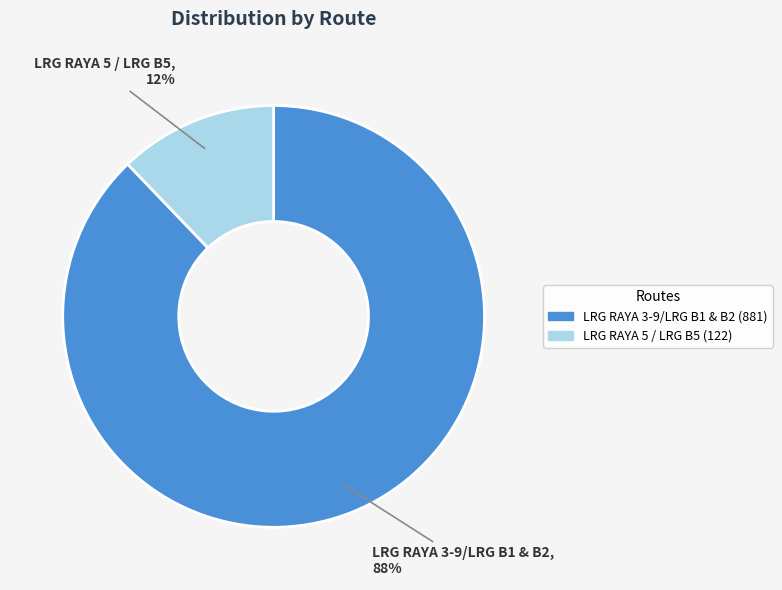

Is it true that LRG RAYA 5 / LRG B5 is 12% of the pie?

True